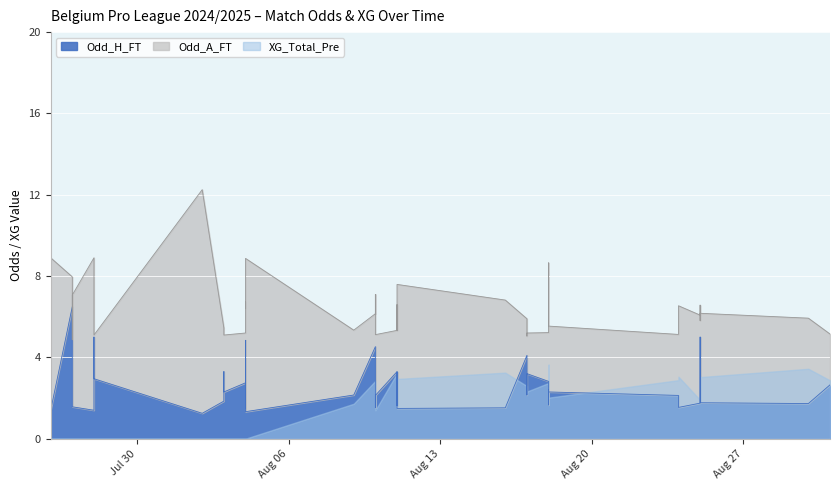

What is the approximate value of odd_a_ft at 7?

2.1